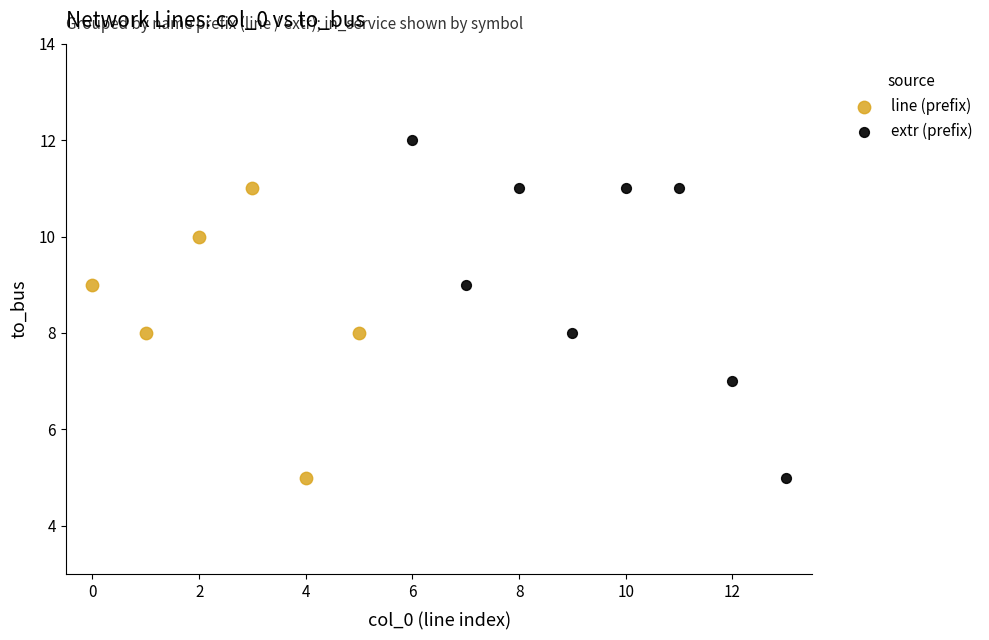

Which series has the largest Y range (max minus min)?

extr (prefix)